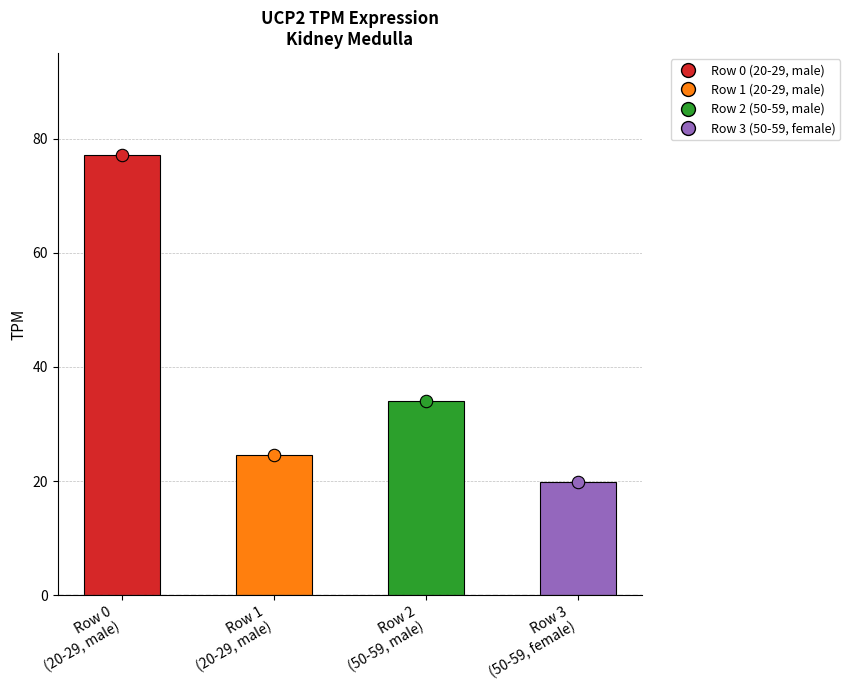

Which has a higher value, Row 1
(20-29, male) or Row 3
(50-59, female)?

Row 1
(20-29, male)